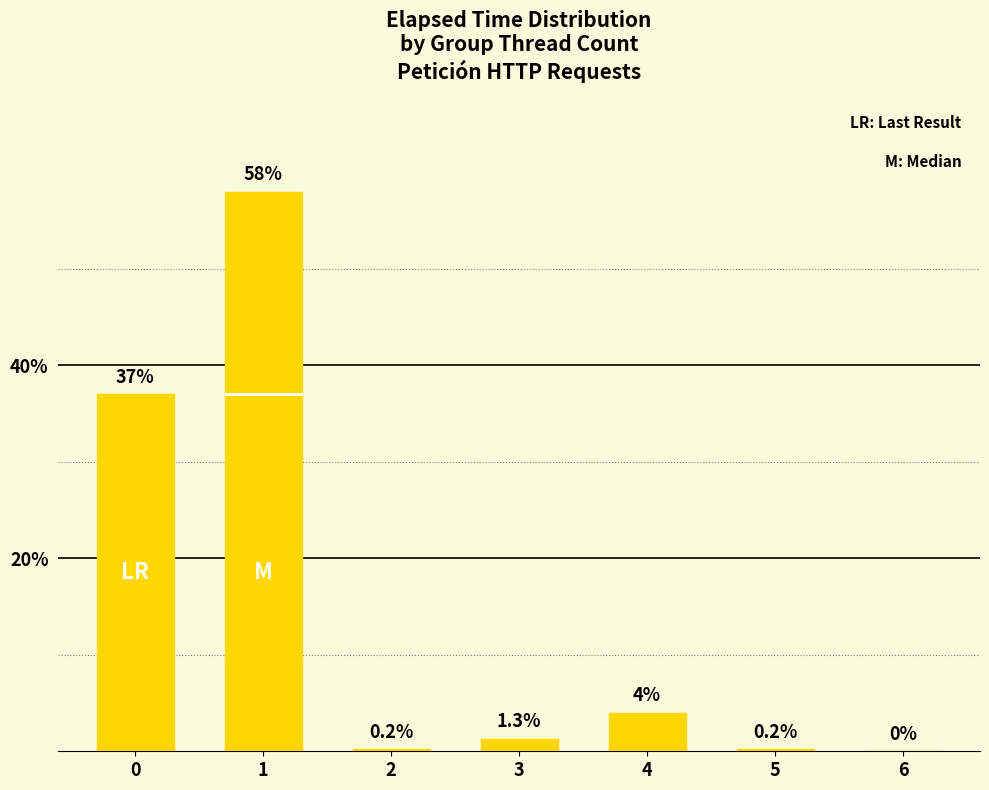

Are the bars grouped side by side (vs. stacked)?

No